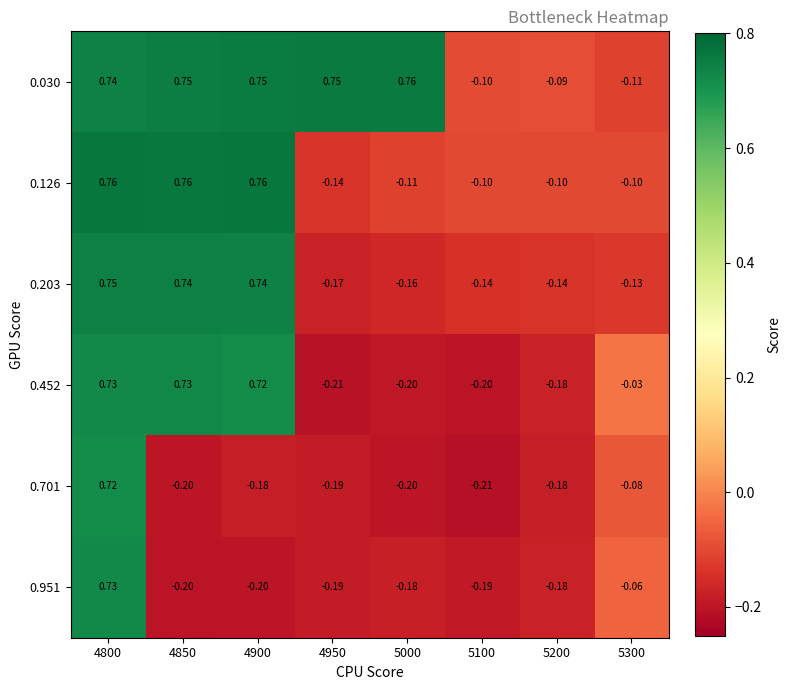

Is the value of 0.126 at 5100 greater than the value of 0.203 at 5200?

Yes